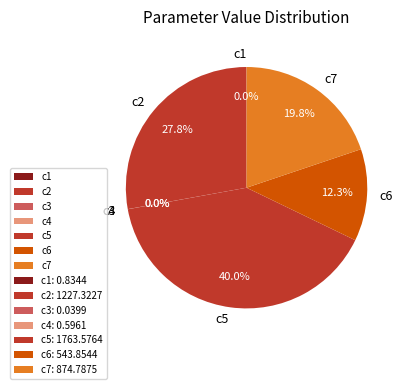

To the nearest percent, what is the difference between the largest and smallest slice percentages?

40%